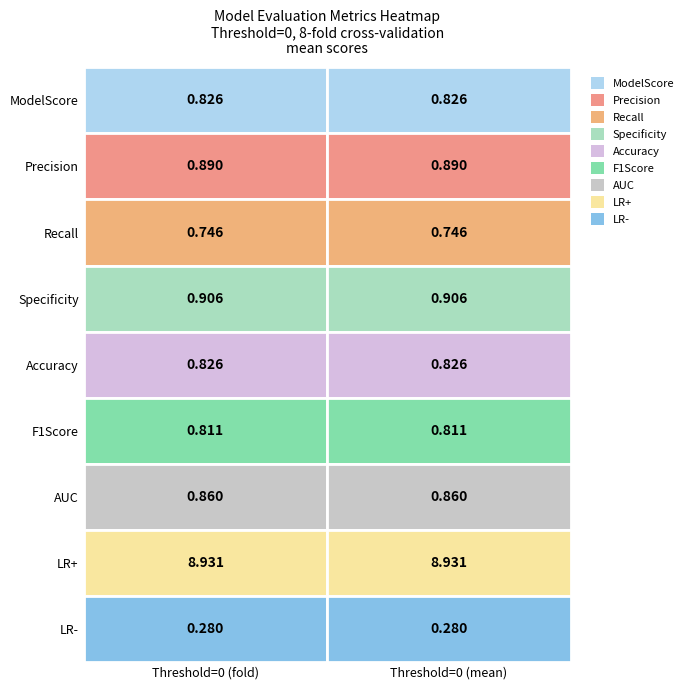

What is the maximum value for ModelScore?

0.8